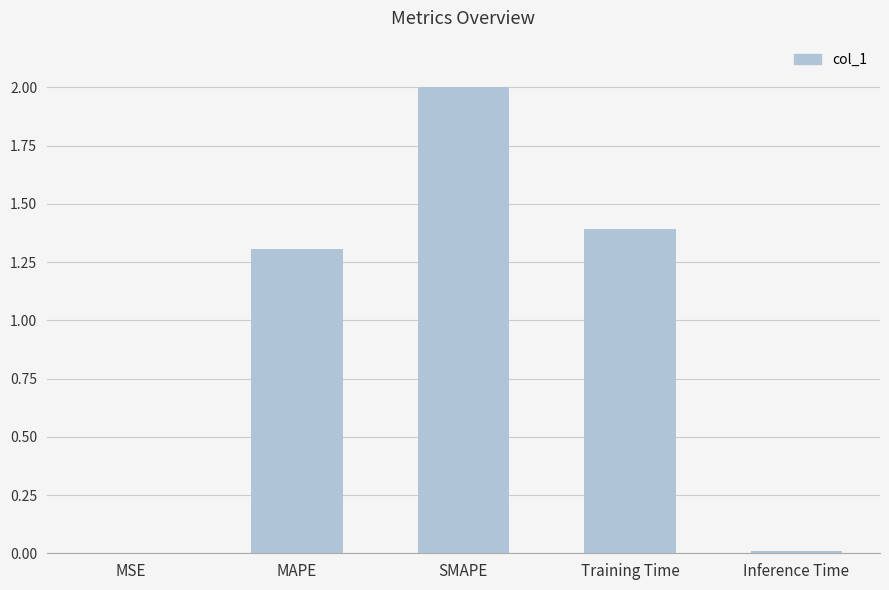

At which category does the chart reach its peak across all series?

SMAPE